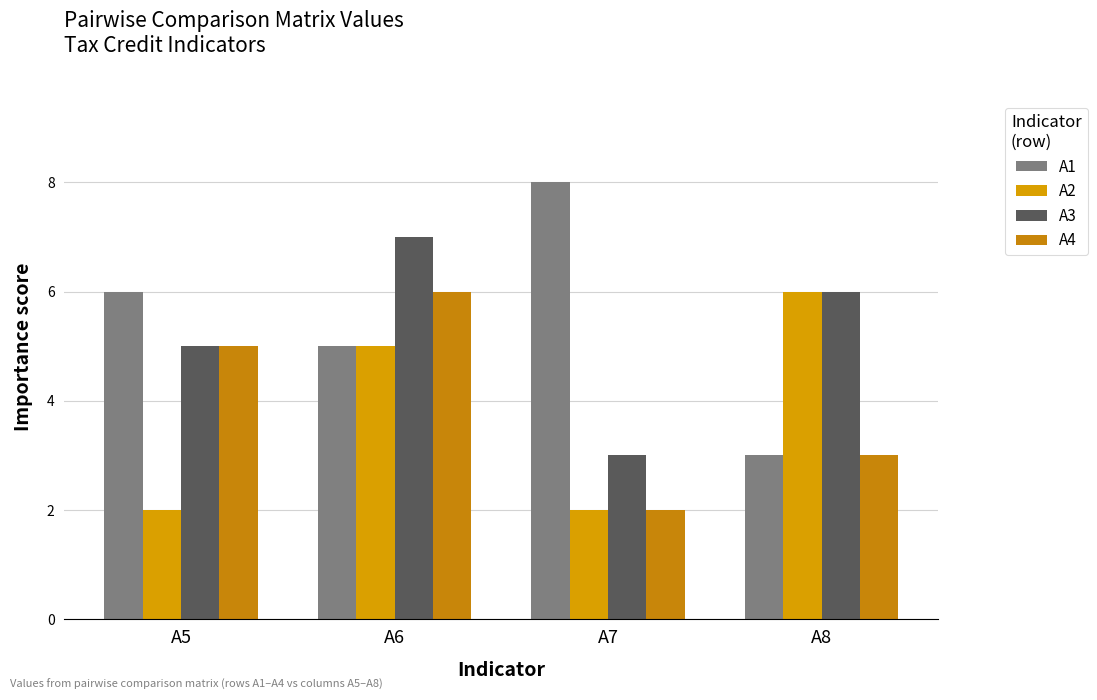

How many series are shown in this chart?

4